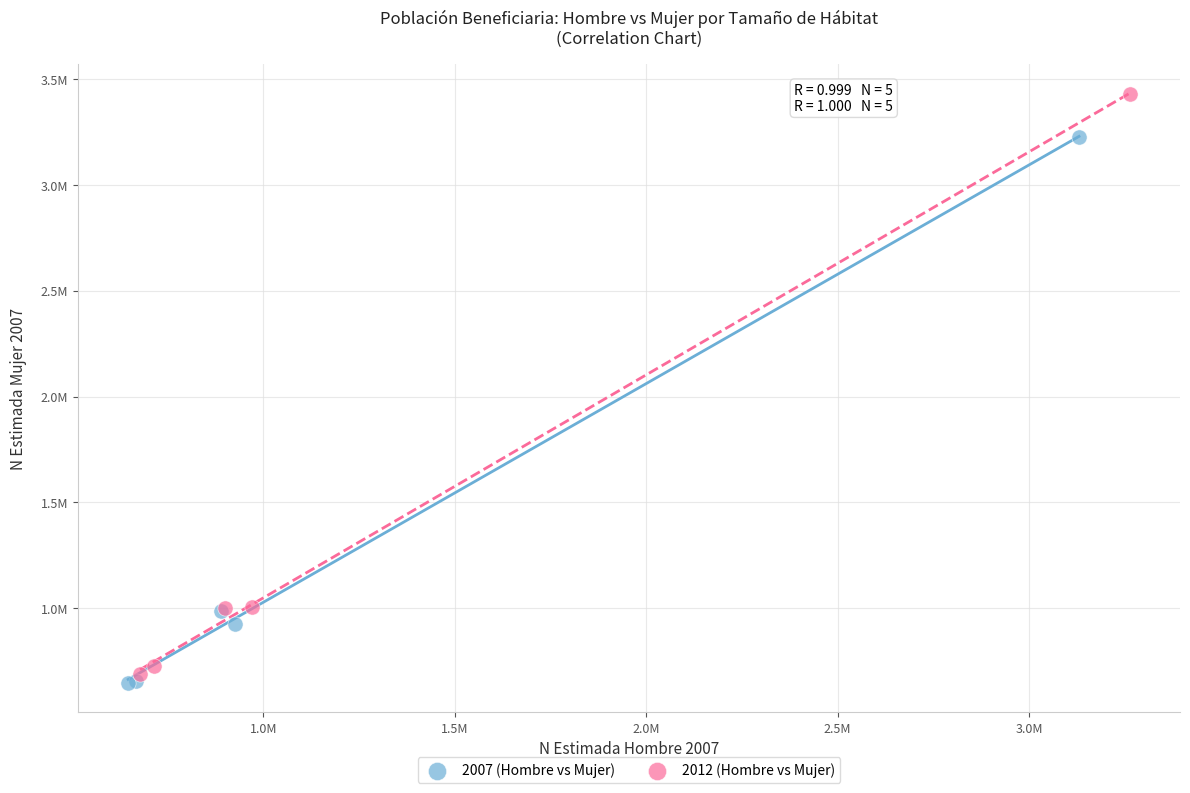

Which series contains the highest Y value?

2012 (Hombre vs Mujer)